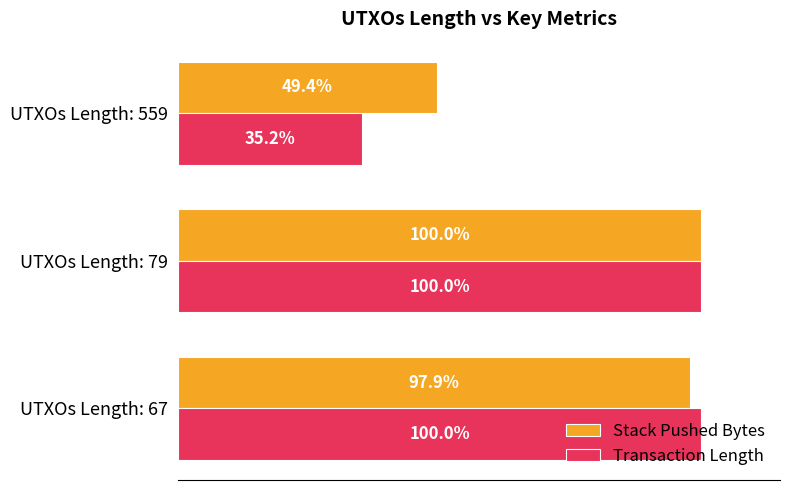

At which label is Stack Pushed Bytes closest to 74?

UTXOs Length: 67